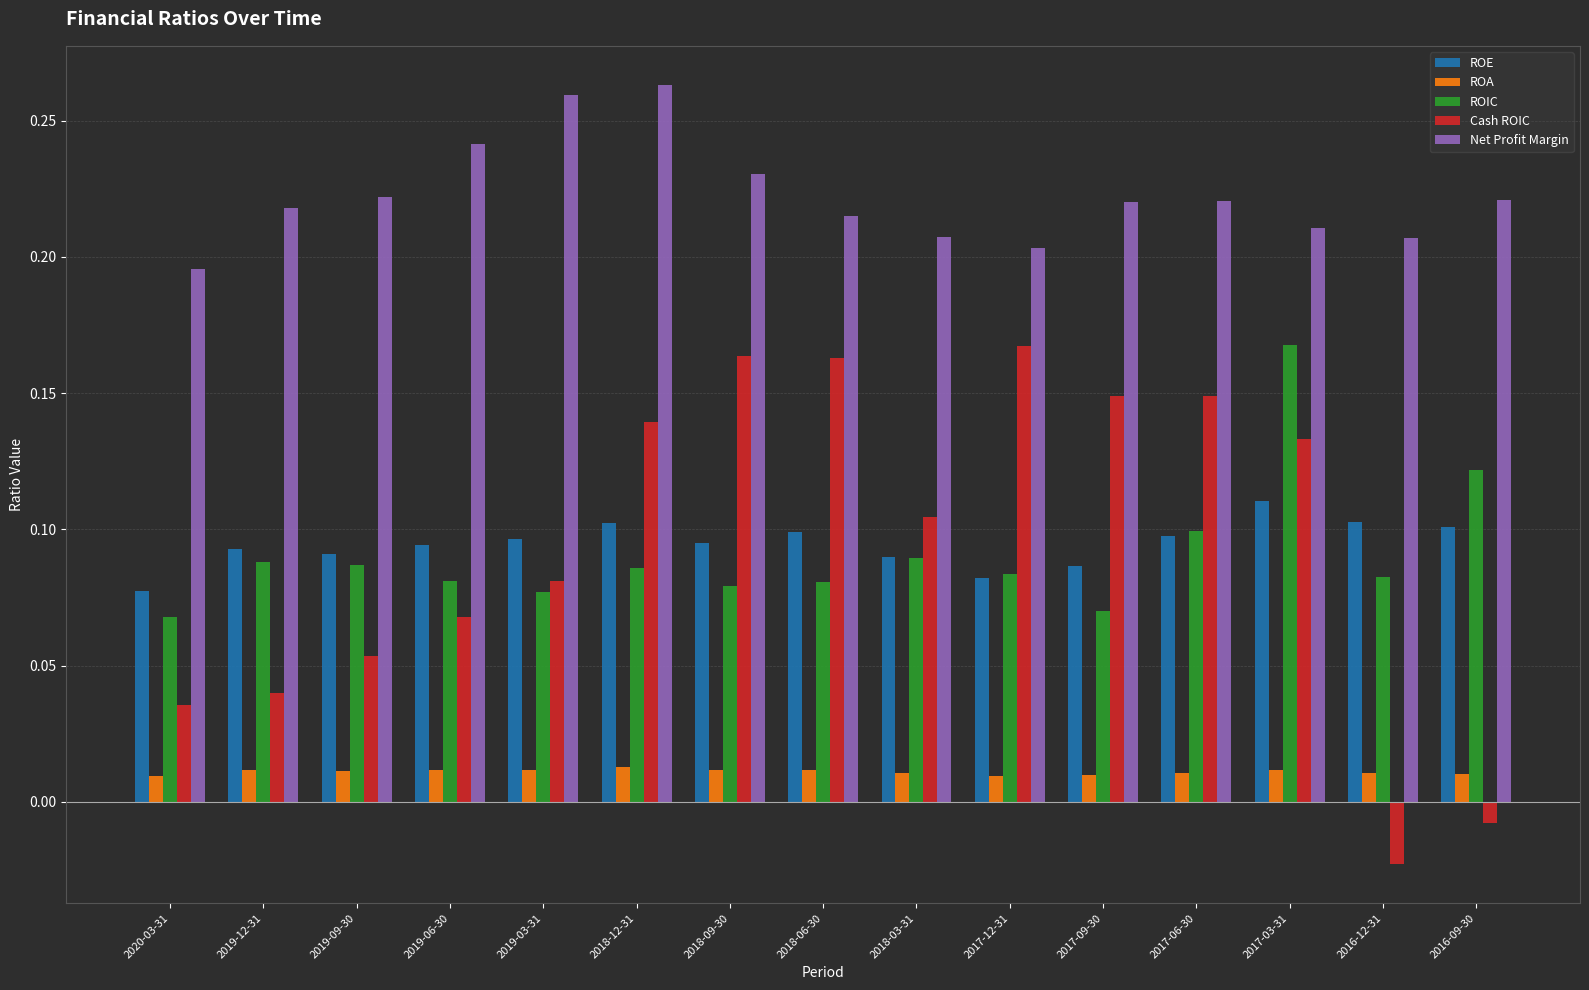

Which category has the lowest value across all series?

2016-12-31